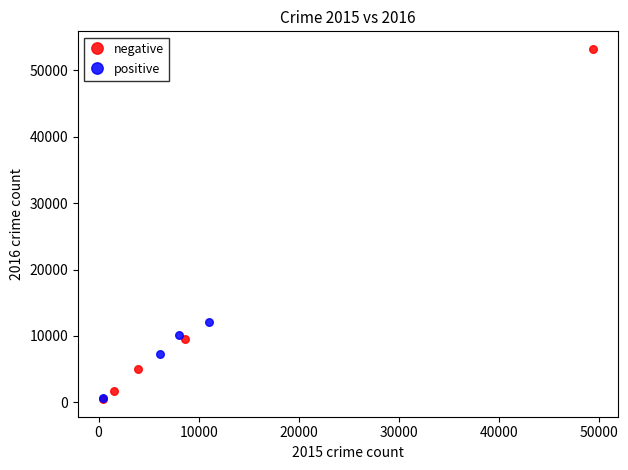

Which series has the largest Y range (max minus min)?

negative